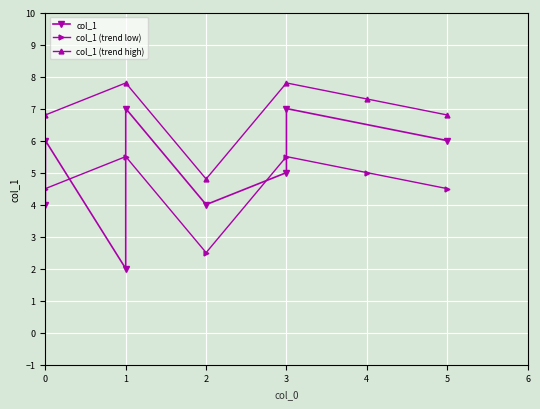

Reading left to right, list all the values displayed in this chart.

1=7	3=5	1=2	2=4	0=6	5=6	0=4	3=7